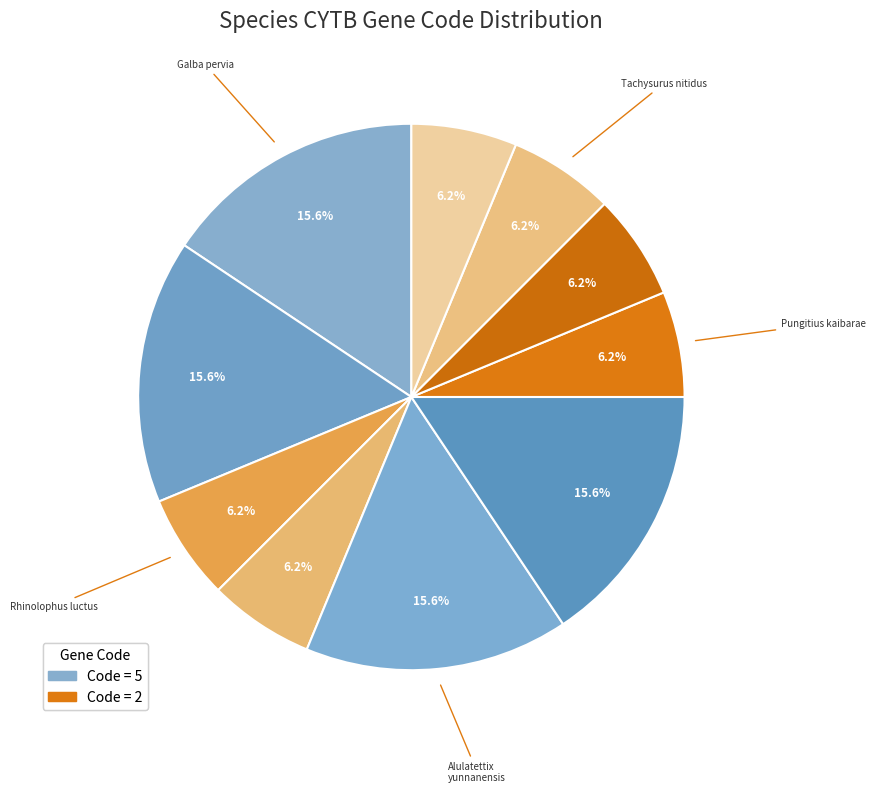

How many slices are in this pie chart?

10